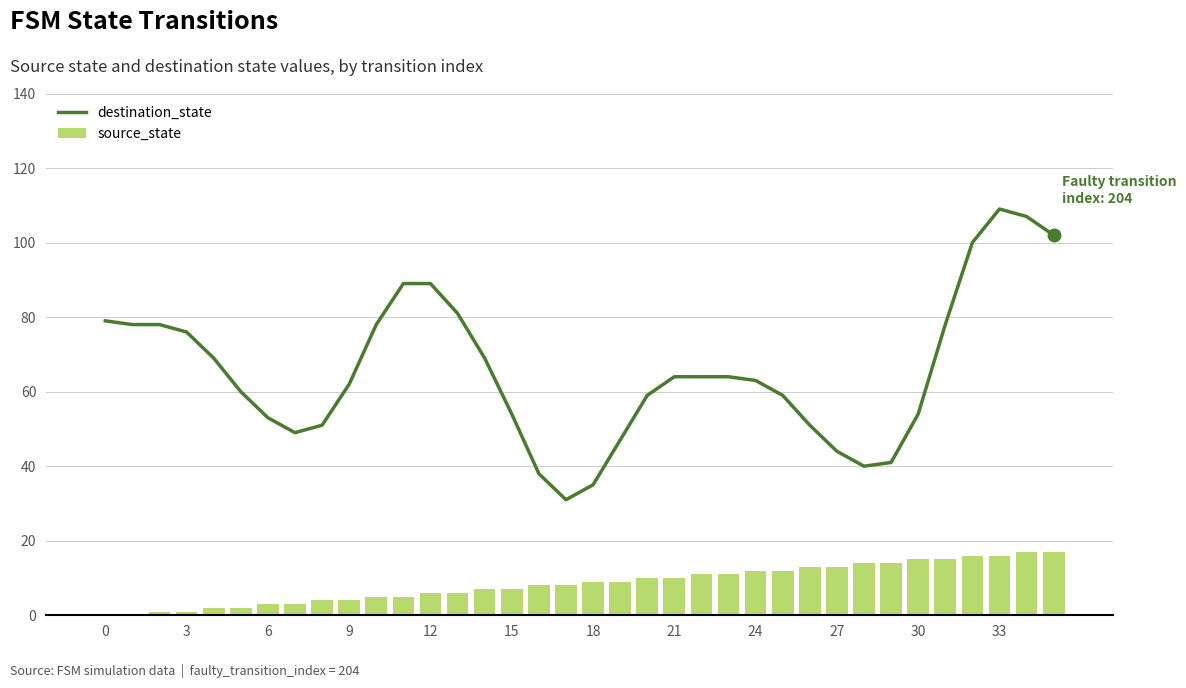

What is the maximum value shown in the chart?

109